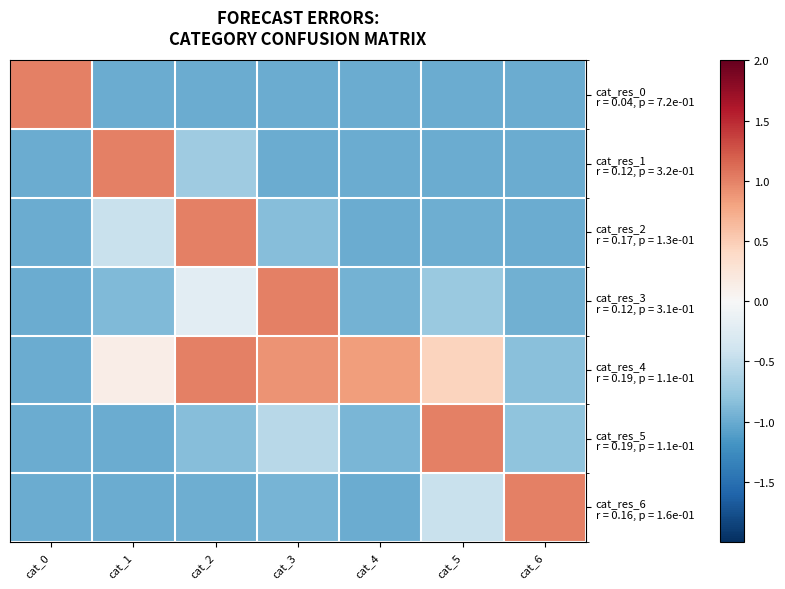

Which series has the largest total across all categories?

cat_res_4 r = 0.19, p = 1.1e-01